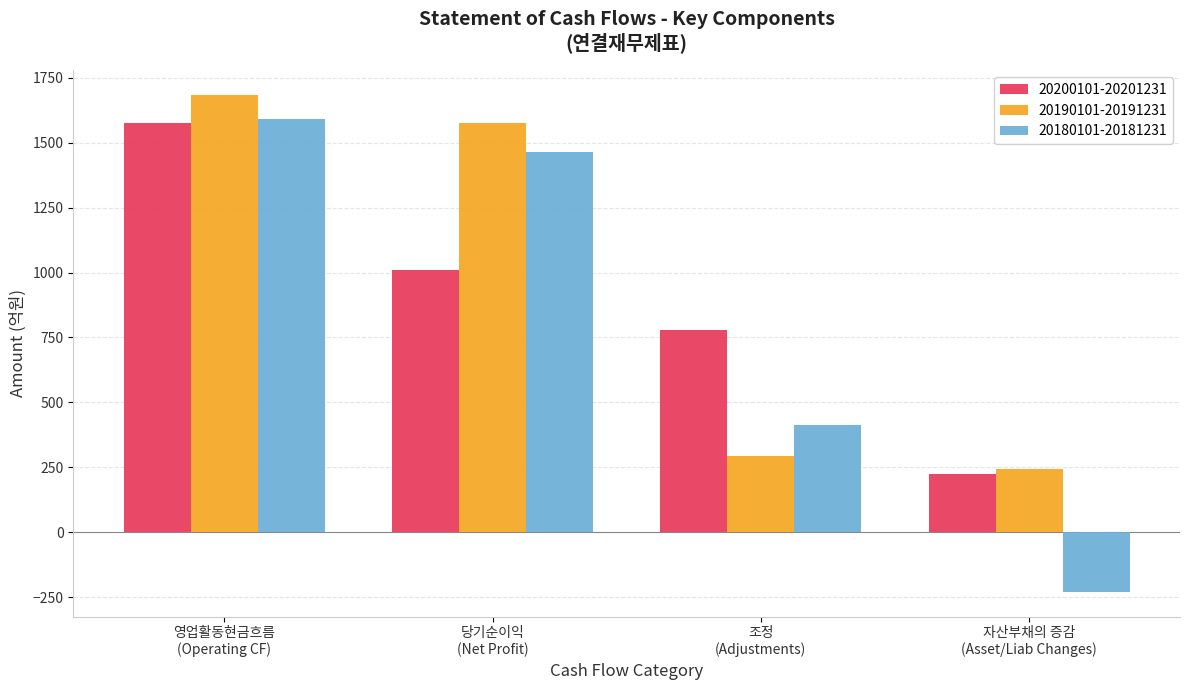

What is the sum of all 20200101-20201231 values?

3585.1